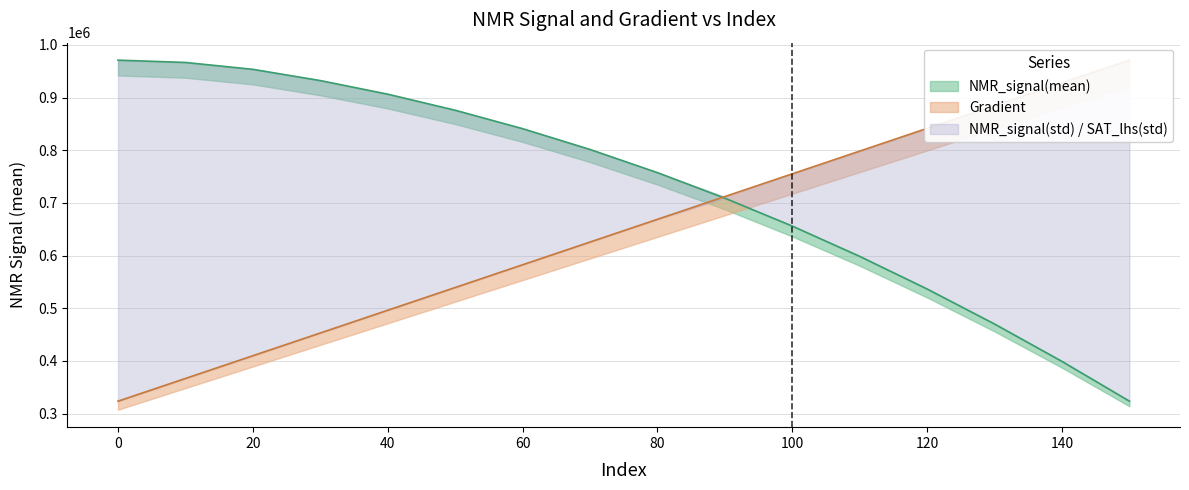

After their last crossing, which series has the higher values: NMR_signal(mean) or Gradient?

Gradient